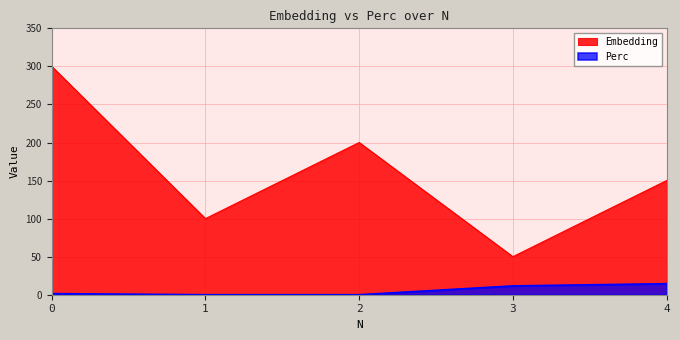

What is the value of the Perc point at the 1st from the left?

1.4